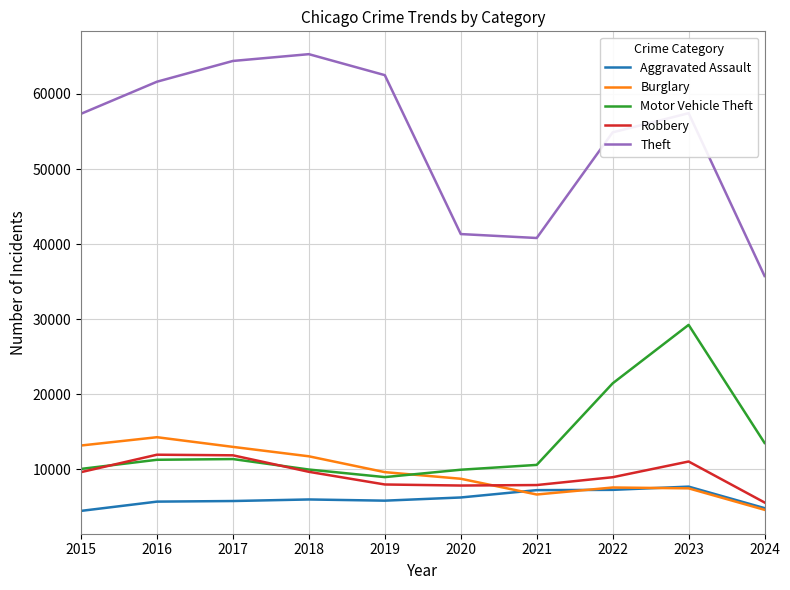

What is the difference between the highest and lowest values at 2022?

47599